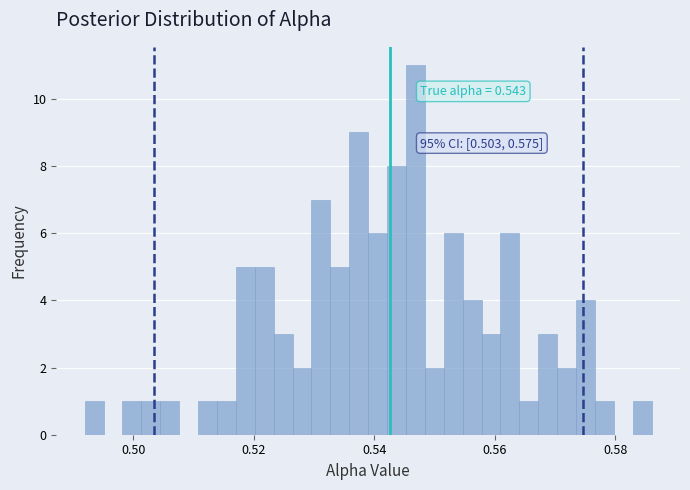

Around what value on the x-axis is the tallest bar? Give the approximate position of its centre, as read against the axis.

0.546